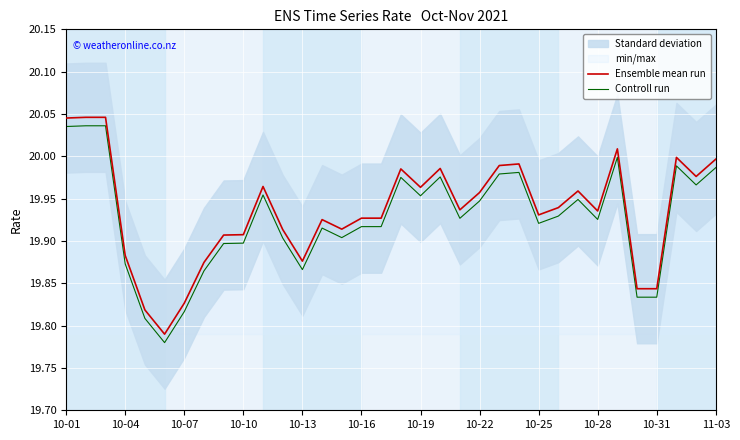

Between 14 and 32, which series saw the biggest shift?

Ensemble mean run